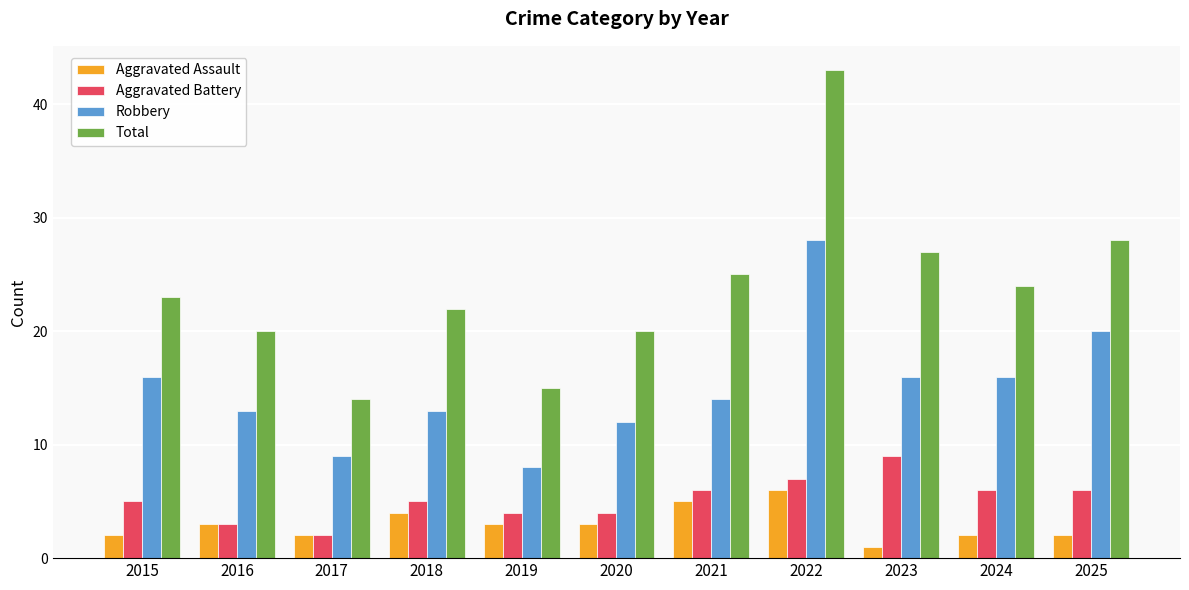

Reading left to right, transcribe all the data shown in this chart.

Aggravated Assault: 2	3	2	4	3	3	5	6	1	2	2
Aggravated Battery: 5	3	2	5	4	4	6	7	9	6	6
Robbery: 16	13	9	13	8	12	14	28	16	16	20
Total: 23	20	14	22	15	20	25	43	27	24	28